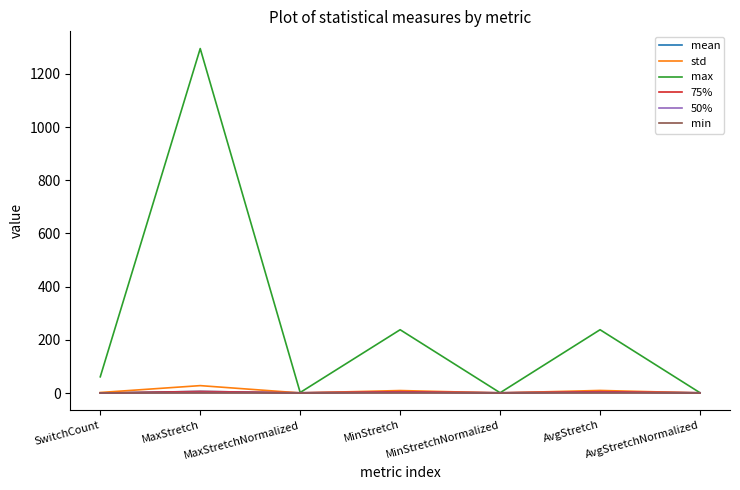

What is the maximum value shown in the chart?

1295.0